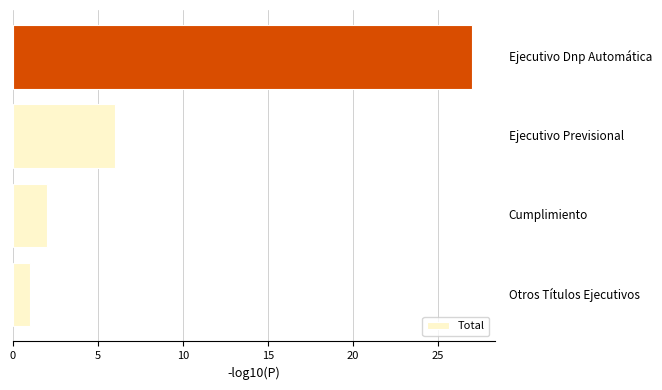

What is the average value?

9